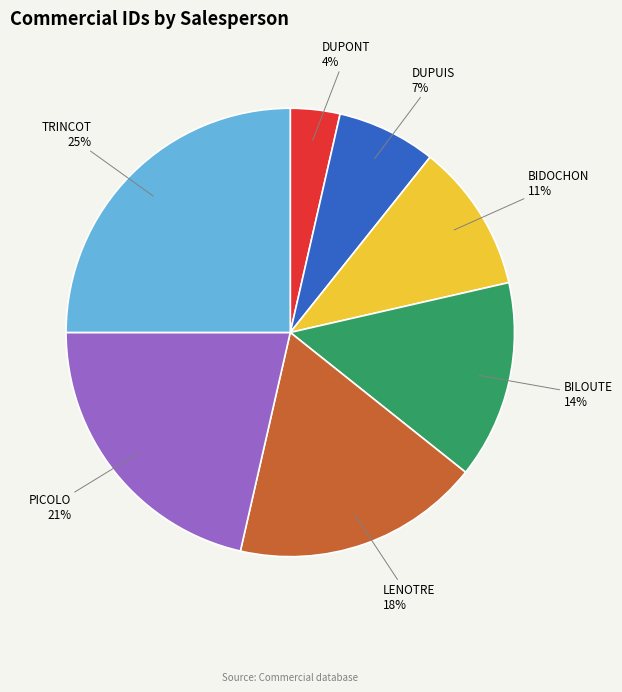

Does any single category account for the majority?

No